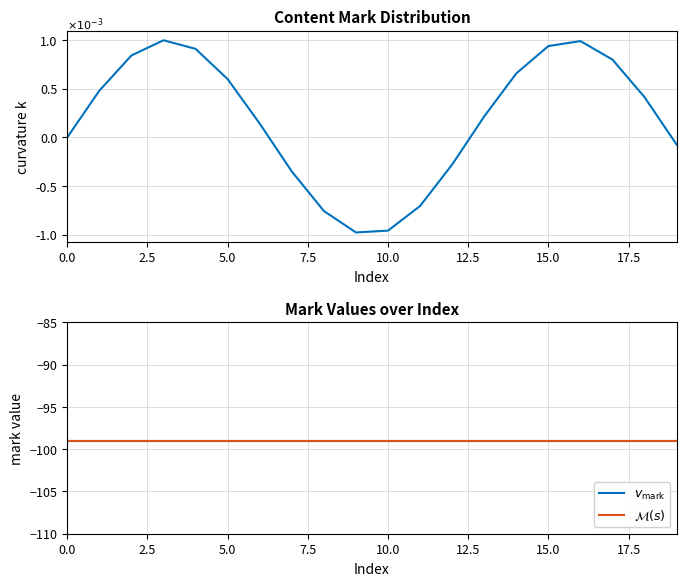

True or false: road curvature and $v_{\mathrm{mark}}$ cross at least once.

False